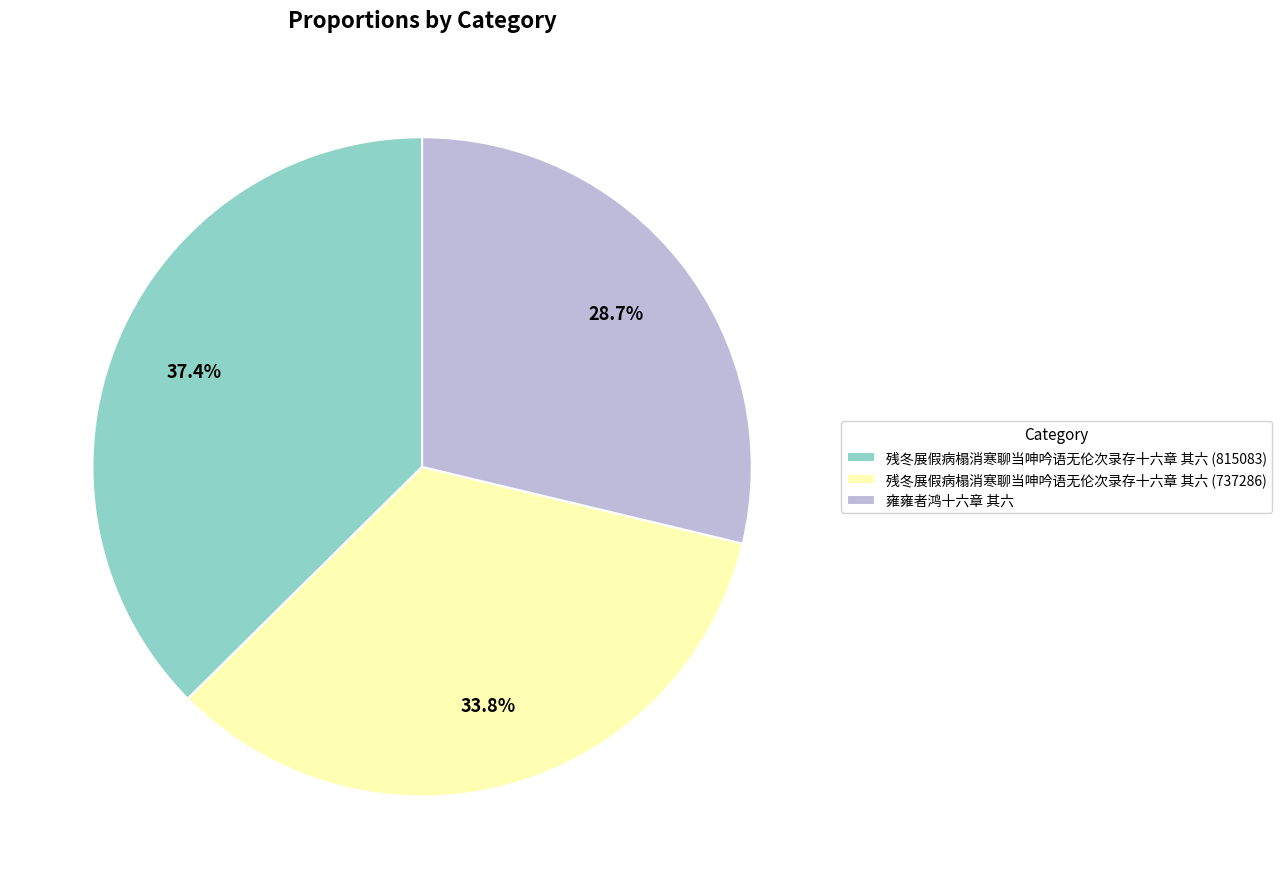

Does 残冬展假病榻消寒聊当呻吟语无伦次录存十六章 其六 (815083) represent more than half of the total?

No